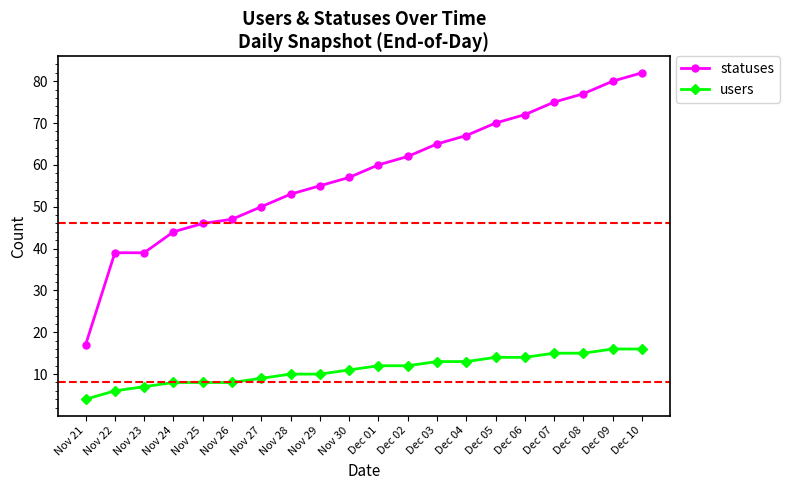

What is the difference between the maximum and minimum values in the statuses series?

65